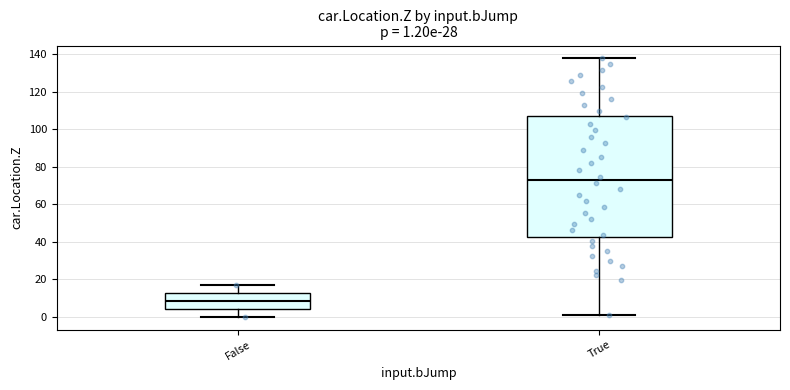

Which box is the tallest, from its lower edge to its upper edge?

True